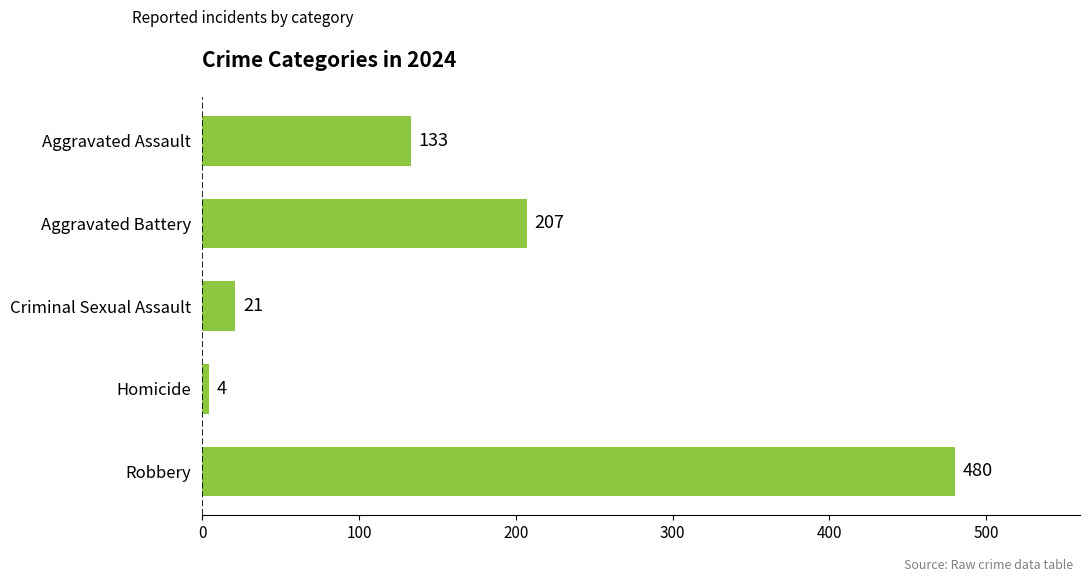

What is the ratio of the value at Criminal Sexual Assault to the value at Aggravated Battery?

0.1